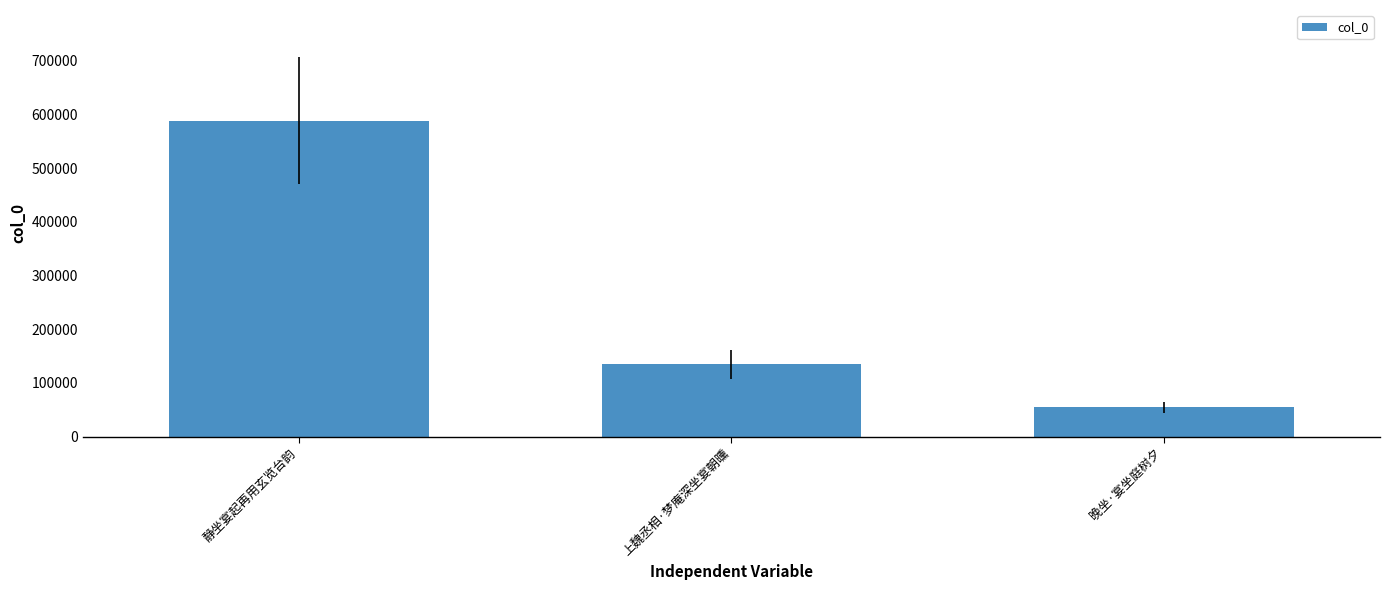

How many categories are shown in the chart?

3